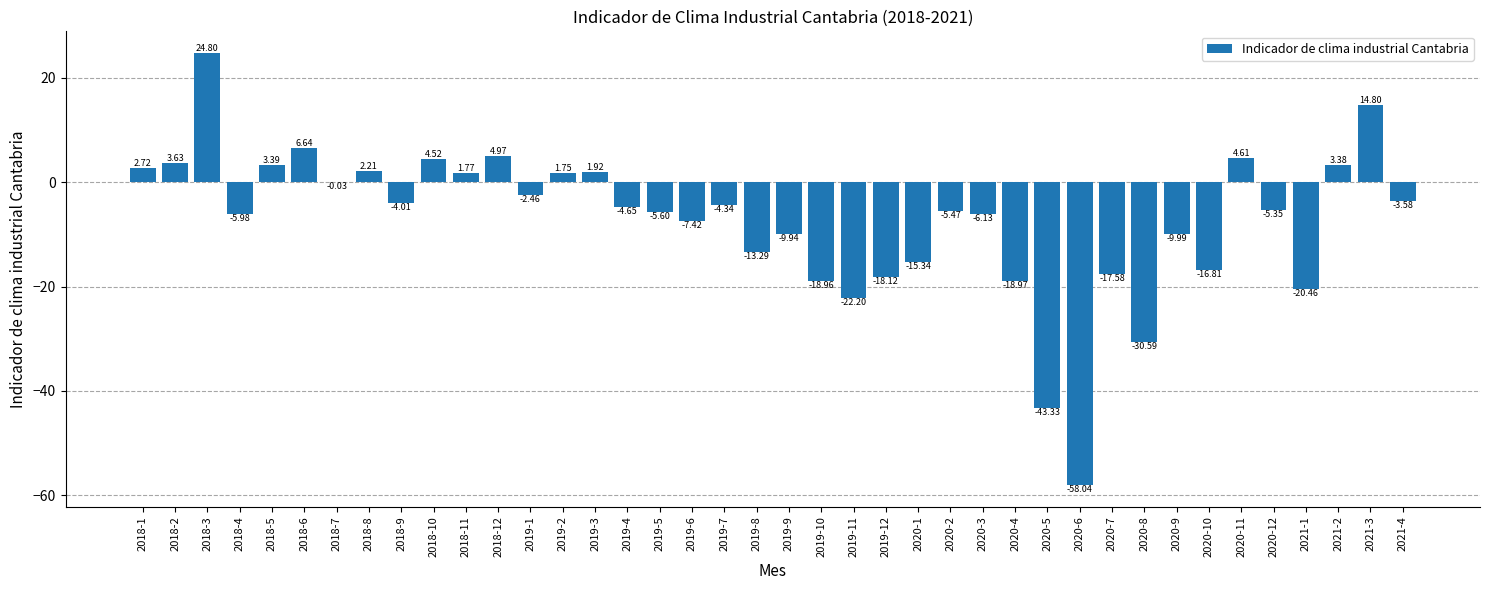

Is it true that the value at 2019-11 is -6.9?

False